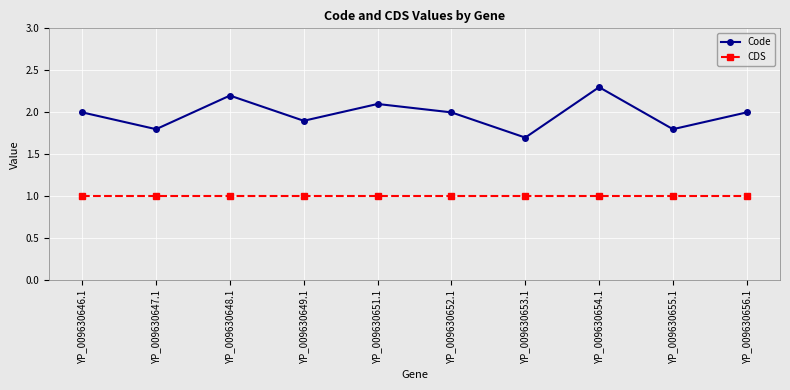

What position from the right is YP_009630654.1?

3